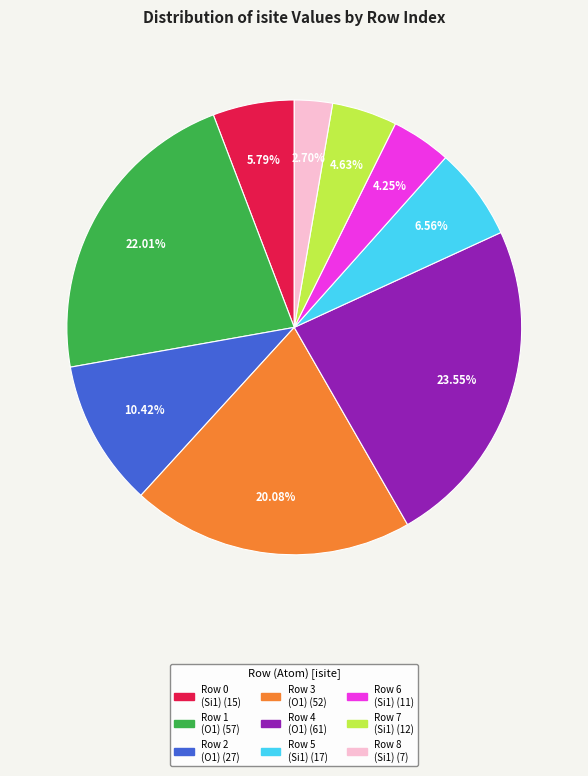

Does any single category account for the majority?

No